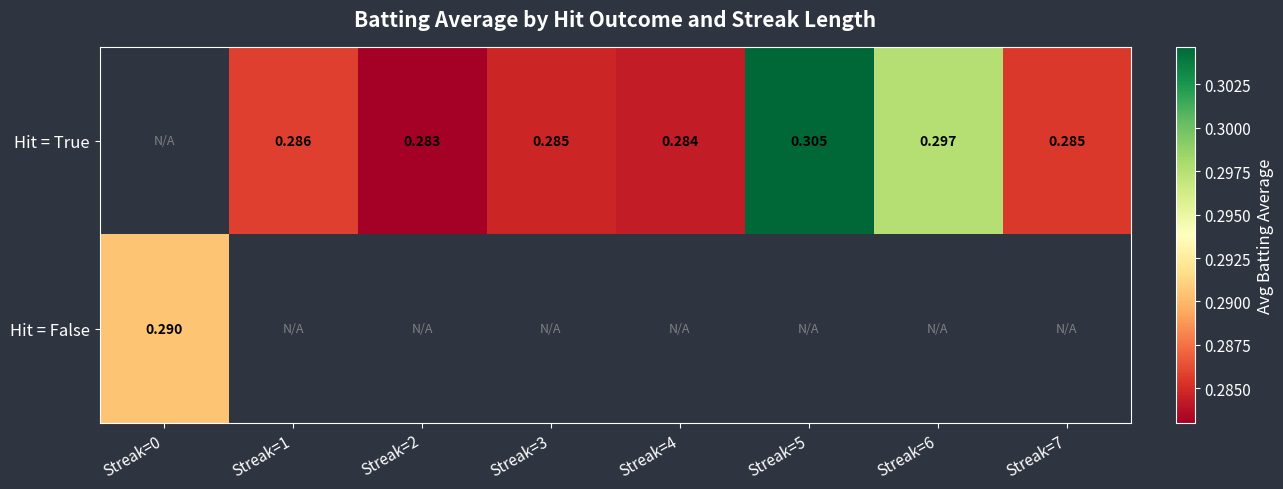

Which series has the largest range (max minus min)?

Hit = False